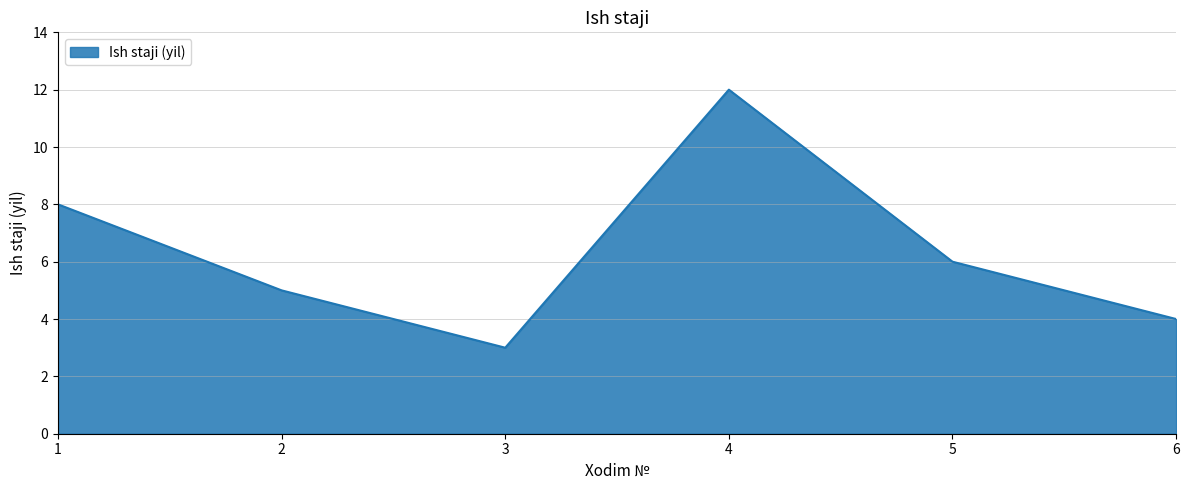

Rank the categories by value from lowest to highest.

3, 6, 2, 5, 1, 4